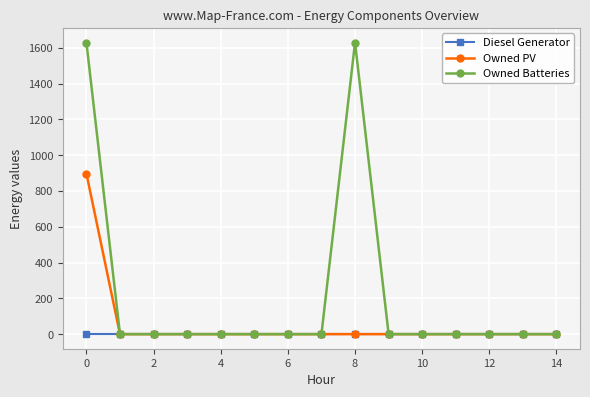

Which series has the largest total across all categories?

Owned Batteries